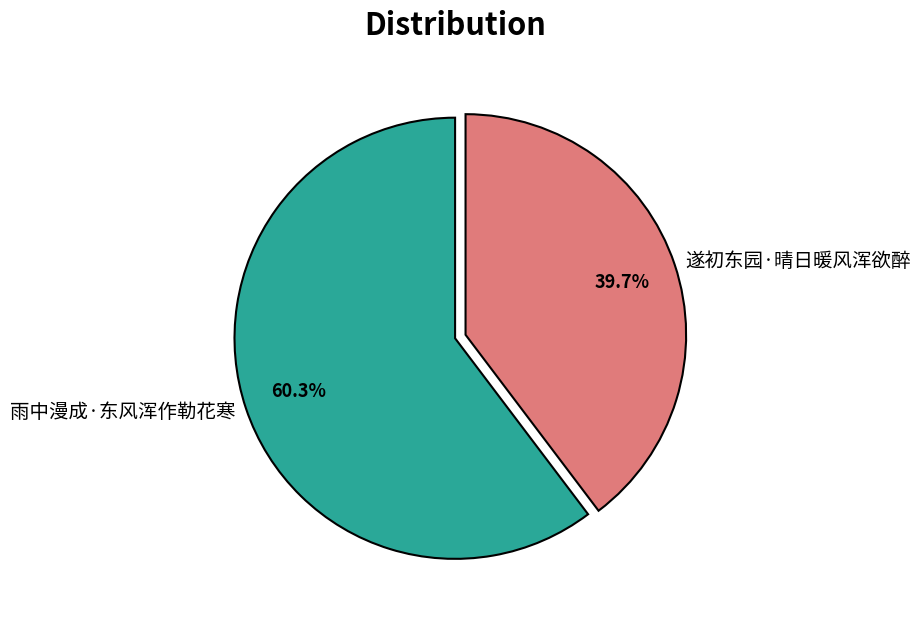

Which has a higher value, 雨中漫成·东风浑作勒花寒 or 遂初东园·晴日暖风浑欲醉?

雨中漫成·东风浑作勒花寒